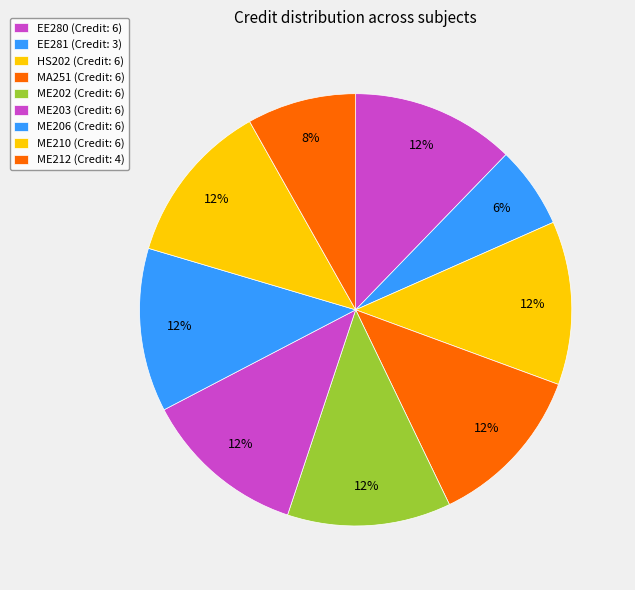

How many slices are in this pie chart?

9